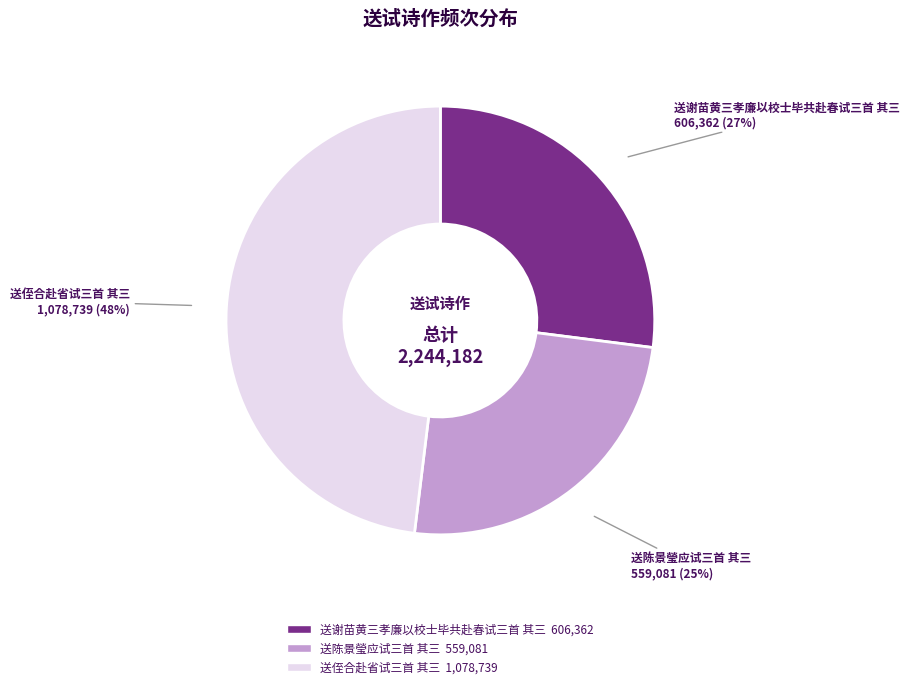

Which slice is the largest?

送侄合赴省试三首 其三